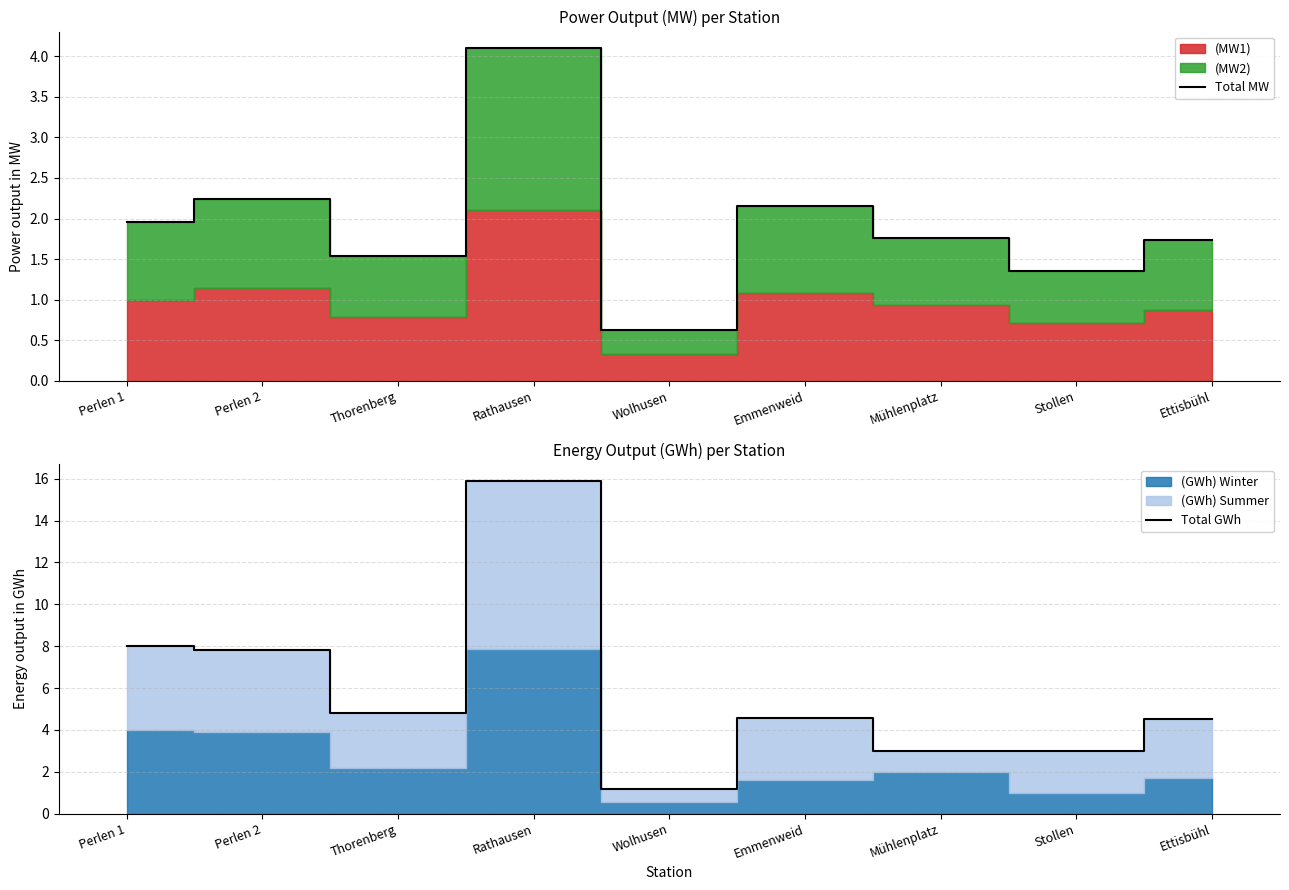

The value of Total GWh at Thorenberg is 6.8. True or false?

False